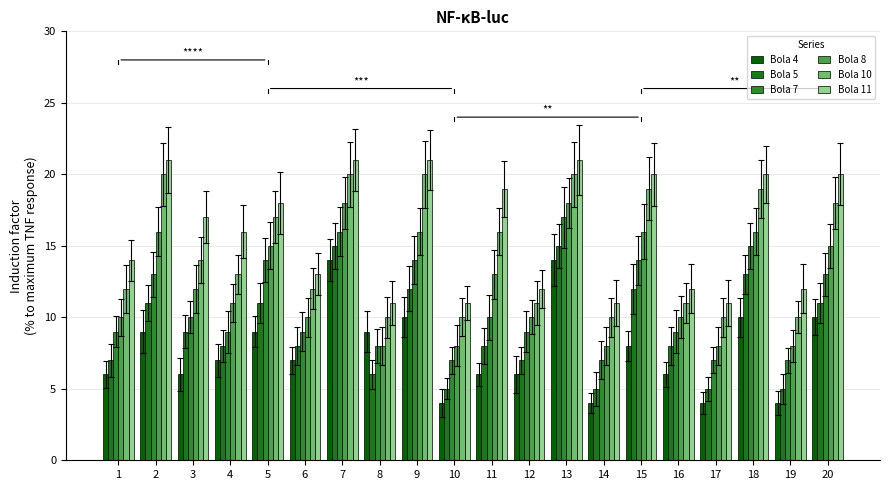

What is the sum of all Bola 10 values?

292